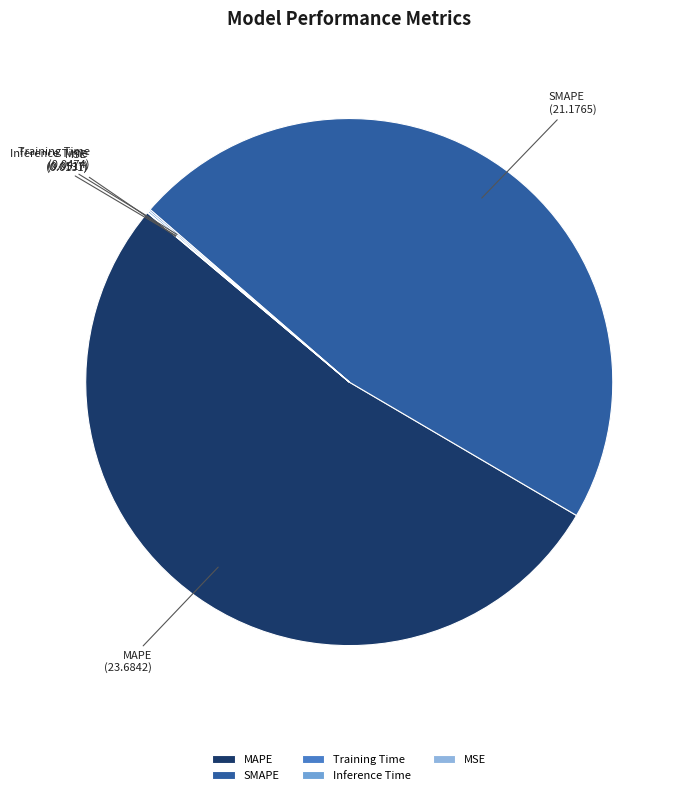

Does any single category account for the majority?

Yes